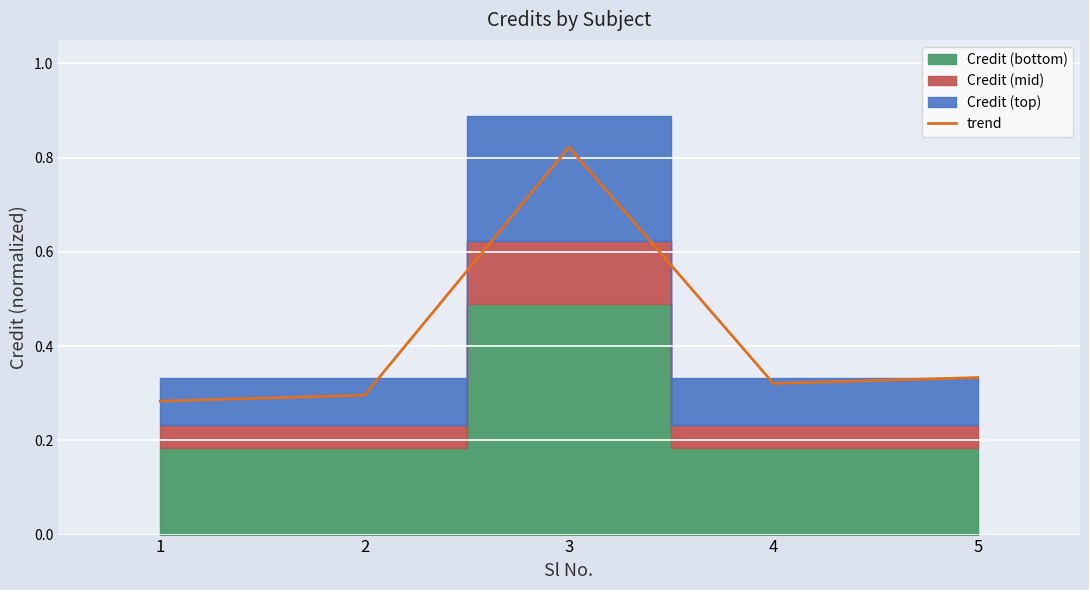

Which has a higher value, 3 or 2?

3